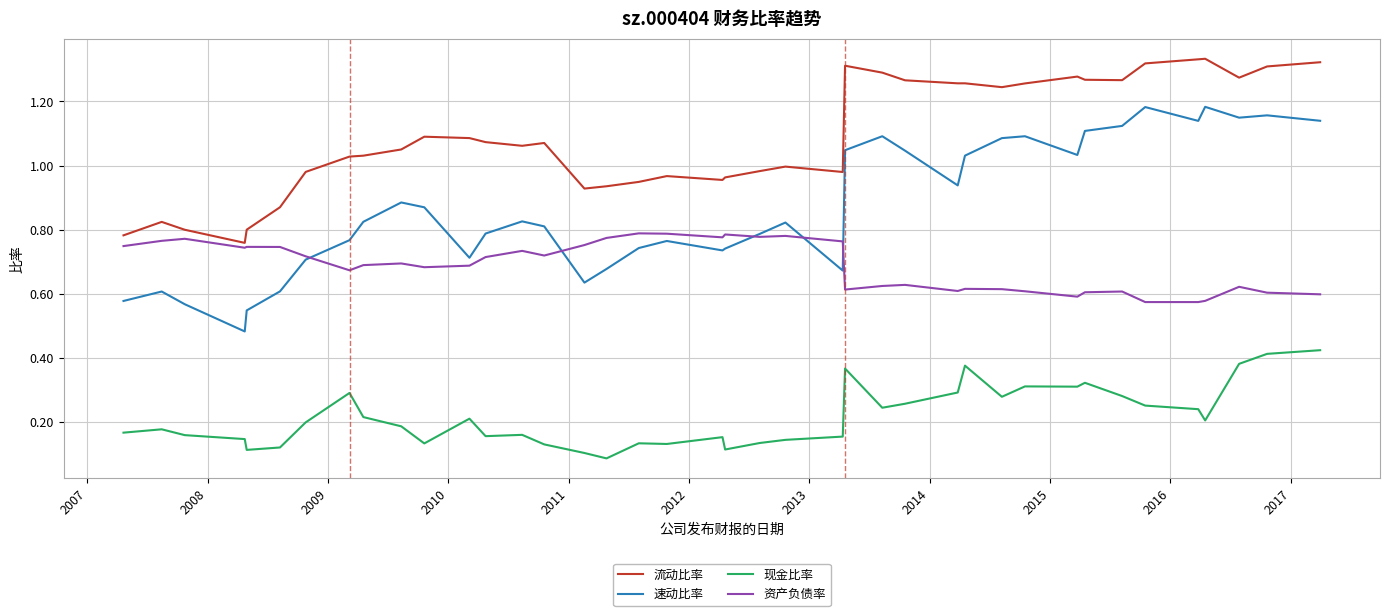

Which series has the widest spread of values?

速动比率